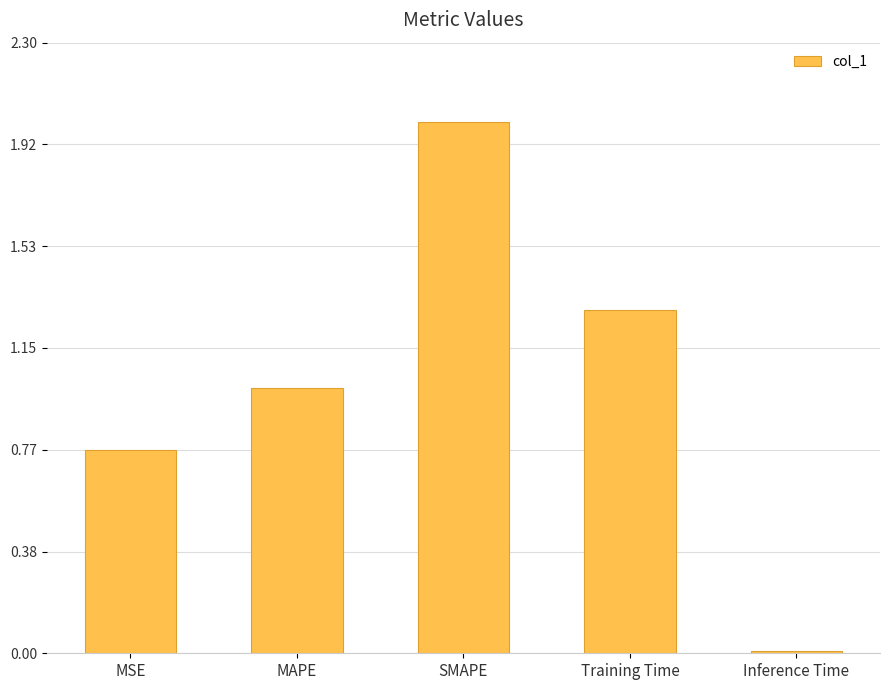

List the labels in order of value, smallest first.

Inference Time, MSE, MAPE, Training Time, SMAPE